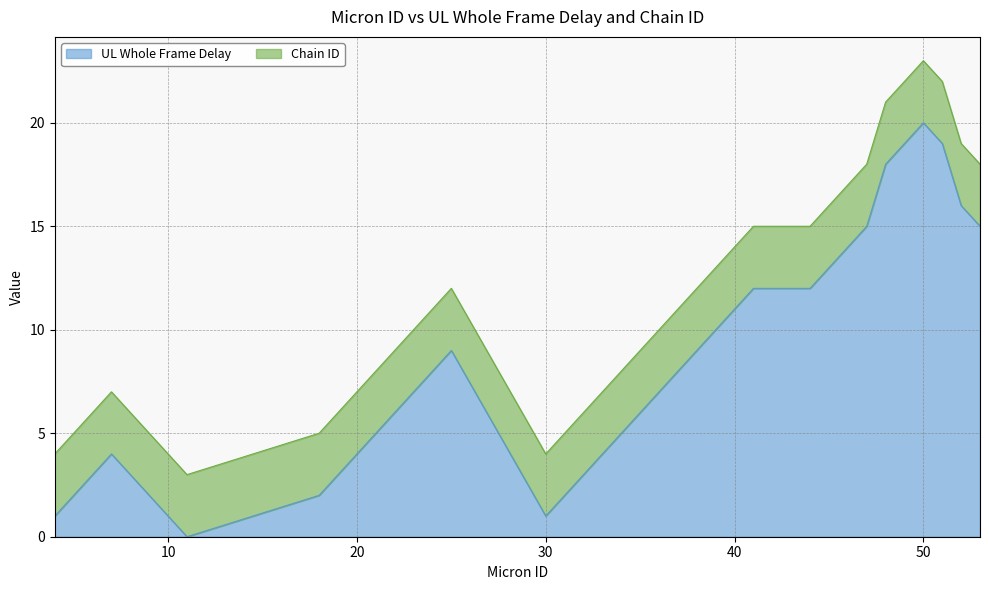

Count the number of values greater than 7.

17